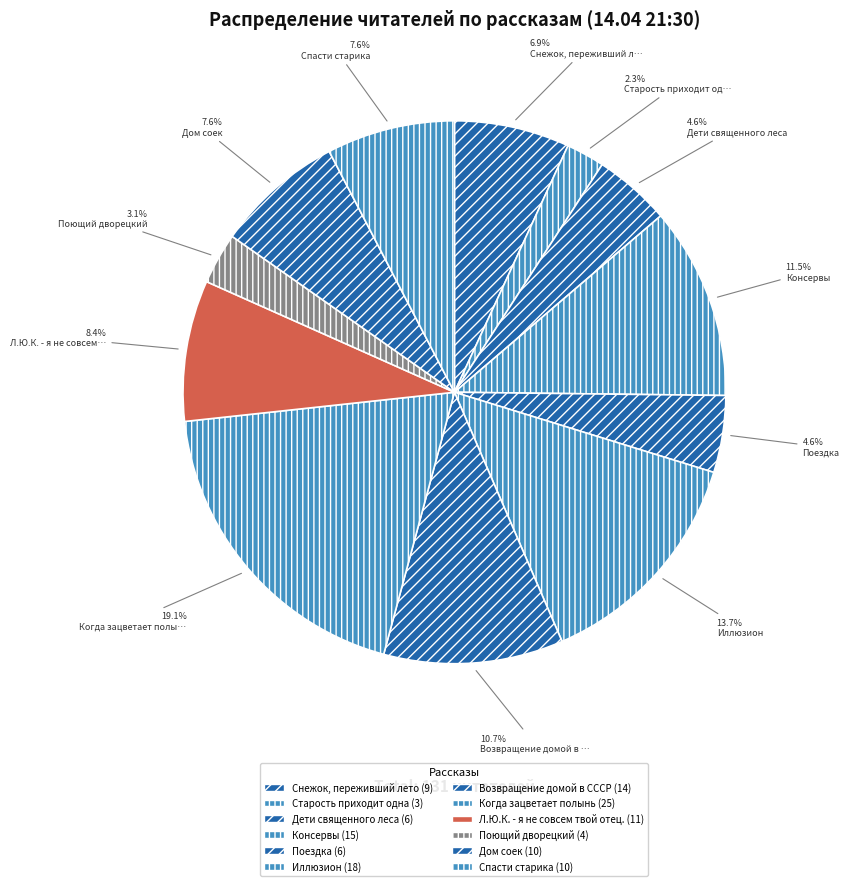

To the nearest percent, what is the difference between the largest and smallest slice percentages?

17%